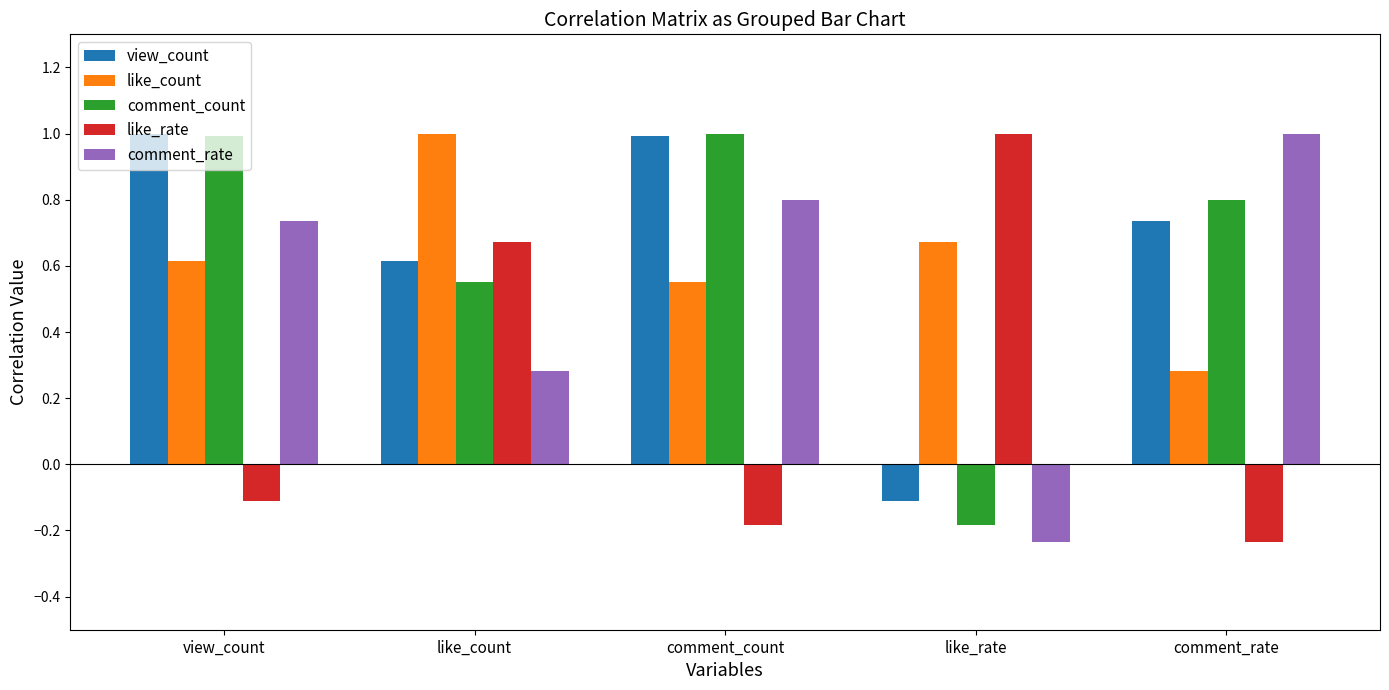

True or false: comment_rate has a value of 0.3 at like_count.

True